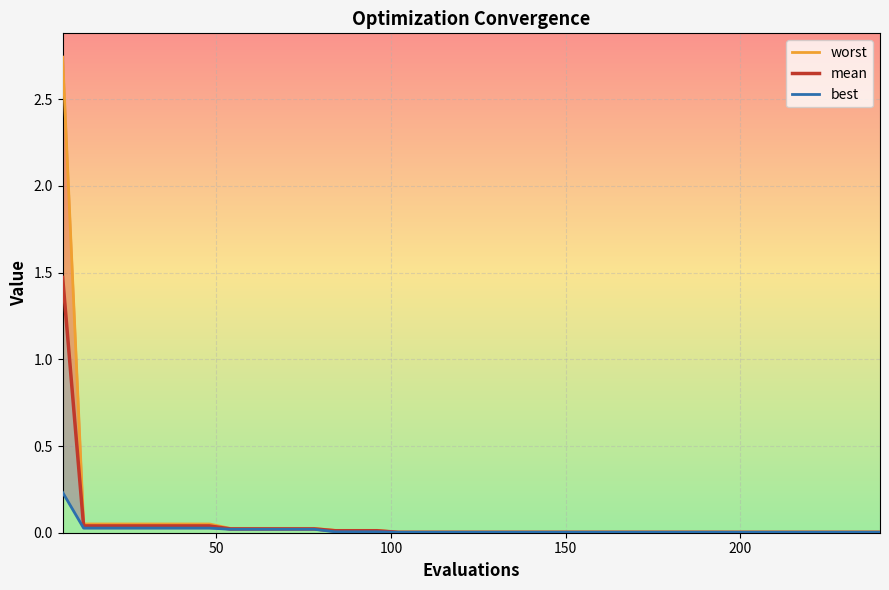

True or false: mean and worst cross at least once.

False